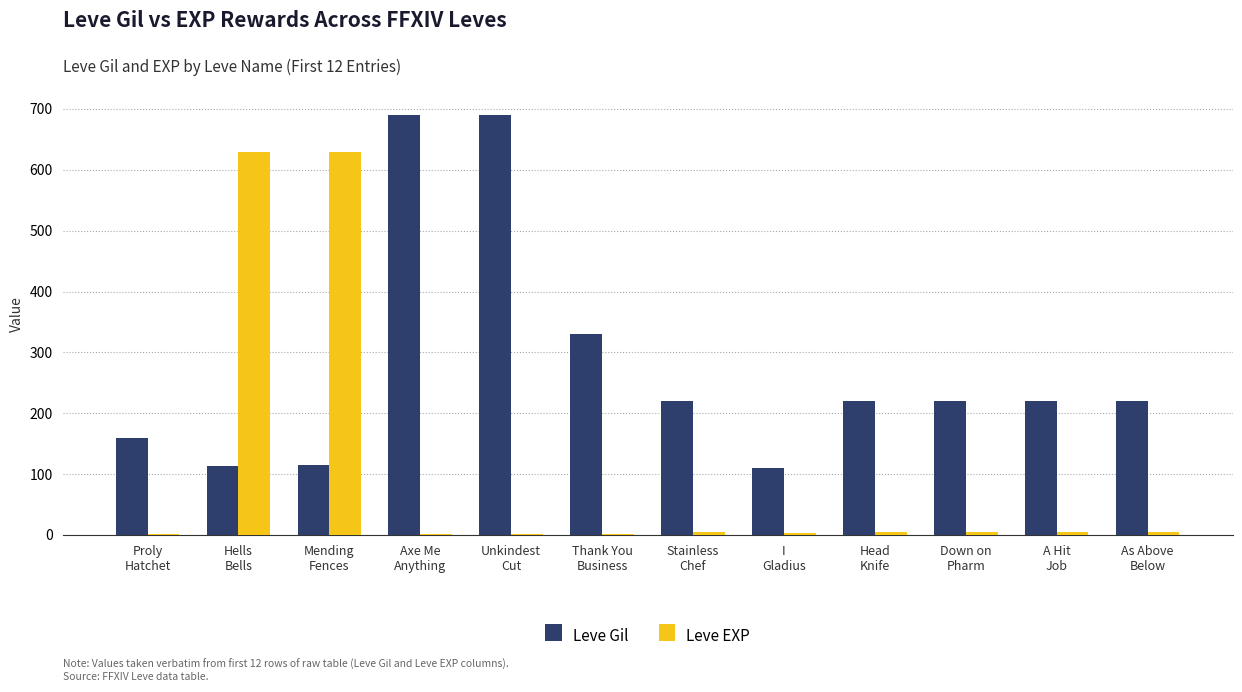

What is the sum of all Leve EXP values?

1293